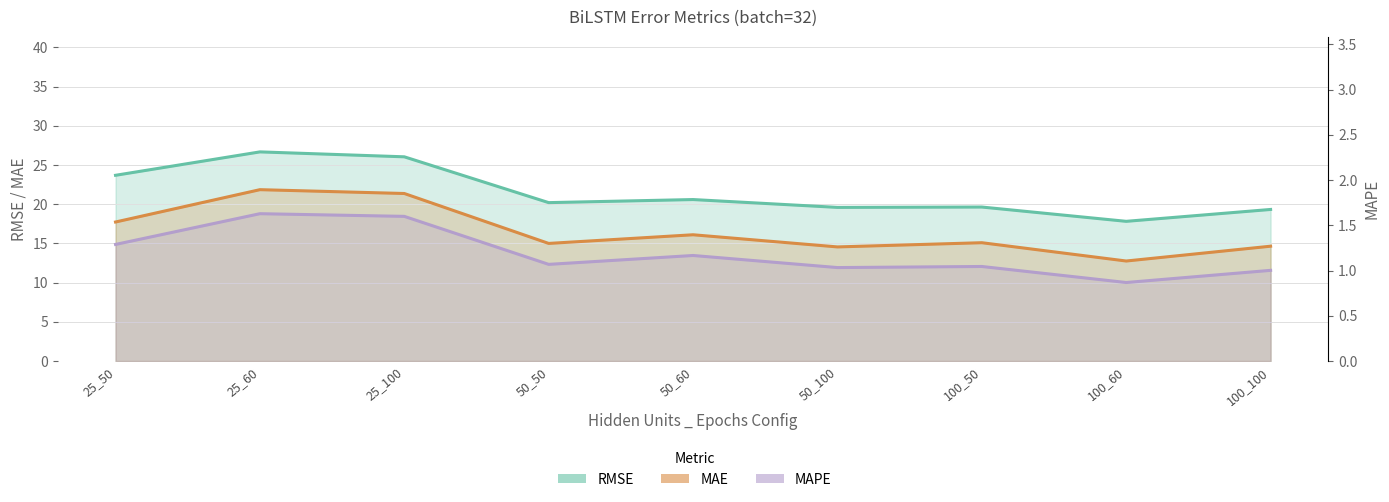

Rank the series at 100_100 from highest to lowest value.

RMSE, MAE, MAPE